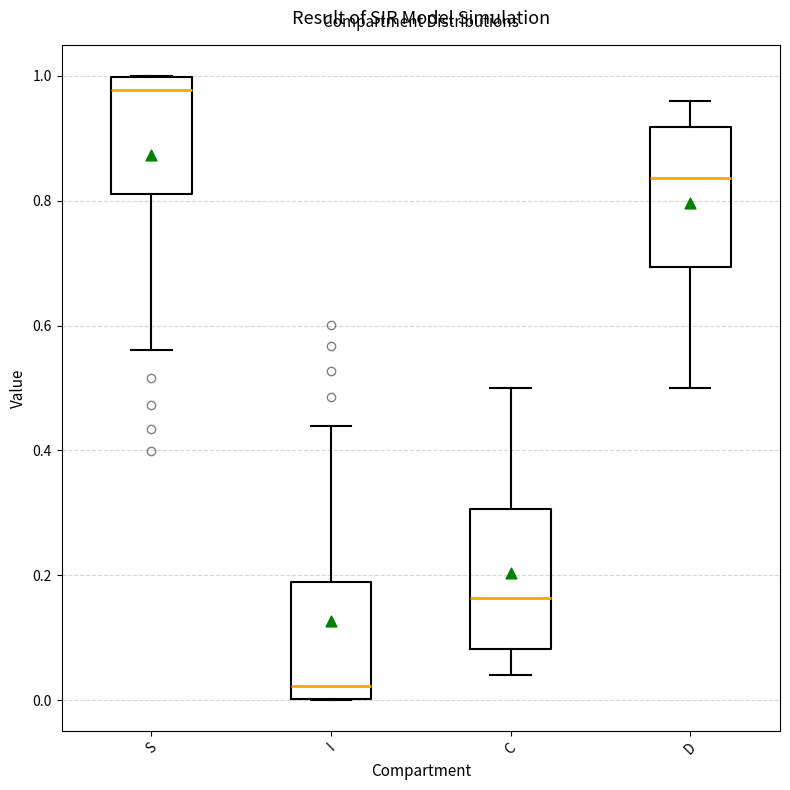

Reading left to right, read every box against the y-axis: the position of its median line, the range the box covers, and the ends of its whiskers. The values are not printed on the chart, so give them approximately, as read against the axis.

S: median 0.98, box 0.82 to 1.00, whiskers 0.56 to 1.00
I: median 0.02, box 0.00 to 0.18, whiskers 0.00 to 0.44
C: median 0.16, box 0.08 to 0.30, whiskers 0.04 to 0.50
D: median 0.84, box 0.70 to 0.92, whiskers 0.50 to 0.96